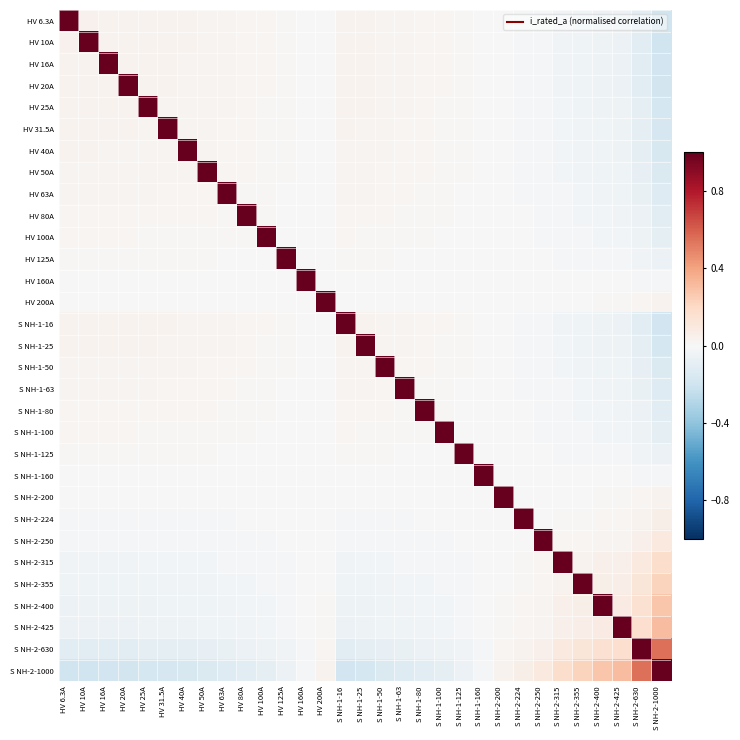

Reading right to left, list all the values displayed in this chart.

HV 6.3A: S NH-2-1000=-0.2	S NH-2-630=-0.1	S NH-2-425=-0.1	S NH-2-400=-0.1	S NH-2-355=-0.0	S NH-2-315=-0.0	S NH-2-250=-0.0	S NH-2-224=-0.0	S NH-2-200=-0.0	S NH-1-160=0.0	S NH-1-125=0.0	S NH-1-100=0.0	S NH-1-80=0.0	S NH-1-63=0.0	S NH-1-50=0.0	S NH-1-25=0.0	S NH-1-16=0.0	HV 200A=-0.0	HV 160A=0.0	HV 125A=0.0	HV 100A=0.0	HV 80A=0.0	HV 63A=0.0	HV 50A=0.0	HV 40A=0.0	HV 31.5A=0.0	HV 25A=0.0	HV 20A=0.0	HV 16A=0.0	HV 10A=0.0	HV 6.3A=1.0
HV 10A: S NH-2-1000=-0.2	S NH-2-630=-0.1	S NH-2-425=-0.1	S NH-2-400=-0.1	S NH-2-355=-0.0	S NH-2-315=-0.0	S NH-2-250=-0.0	S NH-2-224=-0.0	S NH-2-200=-0.0	S NH-1-160=0.0	S NH-1-125=0.0	S NH-1-100=0.0	S NH-1-80=0.0	S NH-1-63=0.0	S NH-1-50=0.0	S NH-1-25=0.0	S NH-1-16=0.0	HV 200A=-0.0	HV 160A=0.0	HV 125A=0.0	HV 100A=0.0	HV 80A=0.0	HV 63A=0.0	HV 50A=0.0	HV 40A=0.0	HV 31.5A=0.0	HV 25A=0.0	HV 20A=0.0	HV 16A=0.0	HV 10A=1.0	HV 6.3A=0.0
HV 16A: S NH-2-1000=-0.2	S NH-2-630=-0.1	S NH-2-425=-0.1	S NH-2-400=-0.1	S NH-2-355=-0.0	S NH-2-315=-0.0	S NH-2-250=-0.0	S NH-2-224=-0.0	S NH-2-200=-0.0	S NH-1-160=0.0	S NH-1-125=0.0	S NH-1-100=0.0	S NH-1-80=0.0	S NH-1-63=0.0	S NH-1-50=0.0	S NH-1-25=0.0	S NH-1-16=0.0	HV 200A=-0.0	HV 160A=0.0	HV 125A=0.0	HV 100A=0.0	HV 80A=0.0	HV 63A=0.0	HV 50A=0.0	HV 40A=0.0	HV 31.5A=0.0	HV 25A=0.0	HV 20A=0.0	HV 16A=1.0	HV 10A=0.0	HV 6.3A=0.0
HV 20A: S NH-2-1000=-0.2	S NH-2-630=-0.1	S NH-2-425=-0.1	S NH-2-400=-0.1	S NH-2-355=-0.0	S NH-2-315=-0.0	S NH-2-250=-0.0	S NH-2-224=-0.0	S NH-2-200=-0.0	S NH-1-160=0.0	S NH-1-125=0.0	S NH-1-100=0.0	S NH-1-80=0.0	S NH-1-63=0.0	S NH-1-50=0.0	S NH-1-25=0.0	S NH-1-16=0.0	HV 200A=-0.0	HV 160A=0.0	HV 125A=0.0	HV 100A=0.0	HV 80A=0.0	HV 63A=0.0	HV 50A=0.0	HV 40A=0.0	HV 31.5A=0.0	HV 25A=0.0	HV 20A=1.0	HV 16A=0.0	HV 10A=0.0	HV 6.3A=0.0
HV 25A: S NH-2-1000=-0.2	S NH-2-630=-0.1	S NH-2-425=-0.1	S NH-2-400=-0.0	S NH-2-355=-0.0	S NH-2-315=-0.0	S NH-2-250=-0.0	S NH-2-224=-0.0	S NH-2-200=-0.0	S NH-1-160=0.0	S NH-1-125=0.0	S NH-1-100=0.0	S NH-1-80=0.0	S NH-1-63=0.0	S NH-1-50=0.0	S NH-1-25=0.0	S NH-1-16=0.0	HV 200A=-0.0	HV 160A=0.0	HV 125A=0.0	HV 100A=0.0	HV 80A=0.0	HV 63A=0.0	HV 50A=0.0	HV 40A=0.0	HV 31.5A=0.0	HV 25A=1.0	HV 20A=0.0	HV 16A=0.0	HV 10A=0.0	HV 6.3A=0.0
HV 31.5A: S NH-2-1000=-0.2	S NH-2-630=-0.1	S NH-2-425=-0.1	S NH-2-400=-0.0	S NH-2-355=-0.0	S NH-2-315=-0.0	S NH-2-250=-0.0	S NH-2-224=-0.0	S NH-2-200=-0.0	S NH-1-160=0.0	S NH-1-125=0.0	S NH-1-100=0.0	S NH-1-80=0.0	S NH-1-63=0.0	S NH-1-50=0.0	S NH-1-25=0.0	S NH-1-16=0.0	HV 200A=-0.0	HV 160A=0.0	HV 125A=0.0	HV 100A=0.0	HV 80A=0.0	HV 63A=0.0	HV 50A=0.0	HV 40A=0.0	HV 31.5A=1.0	HV 25A=0.0	HV 20A=0.0	HV 16A=0.0	HV 10A=0.0	HV 6.3A=0.0
HV 40A: S NH-2-1000=-0.2	S NH-2-630=-0.1	S NH-2-425=-0.0	S NH-2-400=-0.0	S NH-2-355=-0.0	S NH-2-315=-0.0	S NH-2-250=-0.0	S NH-2-224=-0.0	S NH-2-200=-0.0	S NH-1-160=0.0	S NH-1-125=0.0	S NH-1-100=0.0	S NH-1-80=0.0	S NH-1-63=0.0	S NH-1-50=0.0	S NH-1-25=0.0	S NH-1-16=0.0	HV 200A=-0.0	HV 160A=0.0	HV 125A=0.0	HV 100A=0.0	HV 80A=0.0	HV 63A=0.0	HV 50A=0.0	HV 40A=1.0	HV 31.5A=0.0	HV 25A=0.0	HV 20A=0.0	HV 16A=0.0	HV 10A=0.0	HV 6.3A=0.0
HV 50A: S NH-2-1000=-0.1	S NH-2-630=-0.1	S NH-2-425=-0.0	S NH-2-400=-0.0	S NH-2-355=-0.0	S NH-2-315=-0.0	S NH-2-250=-0.0	S NH-2-224=-0.0	S NH-2-200=-0.0	S NH-1-160=0.0	S NH-1-125=0.0	S NH-1-100=0.0	S NH-1-80=0.0	S NH-1-63=0.0	S NH-1-50=0.0	S NH-1-25=0.0	S NH-1-16=0.0	HV 200A=-0.0	HV 160A=0.0	HV 125A=0.0	HV 100A=0.0	HV 80A=0.0	HV 63A=0.0	HV 50A=1.0	HV 40A=0.0	HV 31.5A=0.0	HV 25A=0.0	HV 20A=0.0	HV 16A=0.0	HV 10A=0.0	HV 6.3A=0.0
HV 63A: S NH-2-1000=-0.1	S NH-2-630=-0.1	S NH-2-425=-0.0	S NH-2-400=-0.0	S NH-2-355=-0.0	S NH-2-315=-0.0	S NH-2-250=-0.0	S NH-2-224=-0.0	S NH-2-200=-0.0	S NH-1-160=0.0	S NH-1-125=0.0	S NH-1-100=0.0	S NH-1-80=0.0	S NH-1-63=0.0	S NH-1-50=0.0	S NH-1-25=0.0	S NH-1-16=0.0	HV 200A=-0.0	HV 160A=0.0	HV 125A=0.0	HV 100A=0.0	HV 80A=0.0	HV 63A=1.0	HV 50A=0.0	HV 40A=0.0	HV 31.5A=0.0	HV 25A=0.0	HV 20A=0.0	HV 16A=0.0	HV 10A=0.0	HV 6.3A=0.0
HV 80A: S NH-2-1000=-0.1	S NH-2-630=-0.1	S NH-2-425=-0.0	S NH-2-400=-0.0	S NH-2-355=-0.0	S NH-2-315=-0.0	S NH-2-250=-0.0	S NH-2-224=-0.0	S NH-2-200=-0.0	S NH-1-160=0.0	S NH-1-125=0.0	S NH-1-100=0.0	S NH-1-80=0.0	S NH-1-63=0.0	S NH-1-50=0.0	S NH-1-25=0.0	S NH-1-16=0.0	HV 200A=-0.0	HV 160A=0.0	HV 125A=0.0	HV 100A=0.0	HV 80A=1.0	HV 63A=0.0	HV 50A=0.0	HV 40A=0.0	HV 31.5A=0.0	HV 25A=0.0	HV 20A=0.0	HV 16A=0.0	HV 10A=0.0	HV 6.3A=0.0
HV 100A: S NH-2-1000=-0.1	S NH-2-630=-0.0	S NH-2-425=-0.0	S NH-2-400=-0.0	S NH-2-355=-0.0	S NH-2-315=-0.0	S NH-2-250=-0.0	S NH-2-224=-0.0	S NH-2-200=-0.0	S NH-1-160=0.0	S NH-1-125=0.0	S NH-1-100=0.0	S NH-1-80=0.0	S NH-1-63=0.0	S NH-1-50=0.0	S NH-1-25=0.0	S NH-1-16=0.0	HV 200A=-0.0	HV 160A=0.0	HV 125A=0.0	HV 100A=1.0	HV 80A=0.0	HV 63A=0.0	HV 50A=0.0	HV 40A=0.0	HV 31.5A=0.0	HV 25A=0.0	HV 20A=0.0	HV 16A=0.0	HV 10A=0.0	HV 6.3A=0.0
HV 125A: S NH-2-1000=-0.1	S NH-2-630=-0.0	S NH-2-425=-0.0	S NH-2-400=-0.0	S NH-2-355=-0.0	S NH-2-315=-0.0	S NH-2-250=-0.0	S NH-2-224=-0.0	S NH-2-200=-0.0	S NH-1-160=0.0	S NH-1-125=0.0	S NH-1-100=0.0	S NH-1-80=0.0	S NH-1-63=0.0	S NH-1-50=0.0	S NH-1-25=0.0	S NH-1-16=0.0	HV 200A=-0.0	HV 160A=0.0	HV 125A=1.0	HV 100A=0.0	HV 80A=0.0	HV 63A=0.0	HV 50A=0.0	HV 40A=0.0	HV 31.5A=0.0	HV 25A=0.0	HV 20A=0.0	HV 16A=0.0	HV 10A=0.0	HV 6.3A=0.0
HV 160A: S NH-2-1000=-0.0	S NH-2-630=-0.0	S NH-2-425=-0.0	S NH-2-400=-0.0	S NH-2-355=-0.0	S NH-2-315=-0.0	S NH-2-250=-0.0	S NH-2-224=-0.0	S NH-2-200=-0.0	S NH-1-160=0.0	S NH-1-125=0.0	S NH-1-100=0.0	S NH-1-80=0.0	S NH-1-63=0.0	S NH-1-50=0.0	S NH-1-25=0.0	S NH-1-16=0.0	HV 200A=-0.0	HV 160A=1.0	HV 125A=0.0	HV 100A=0.0	HV 80A=0.0	HV 63A=0.0	HV 50A=0.0	HV 40A=0.0	HV 31.5A=0.0	HV 25A=0.0	HV 20A=0.0	HV 16A=0.0	HV 10A=0.0	HV 6.3A=0.0
HV 200A: S NH-2-1000=0.0	S NH-2-630=0.0	S NH-2-425=0.0	S NH-2-400=0.0	S NH-2-355=0.0	S NH-2-315=0.0	S NH-2-250=0.0	S NH-2-224=0.0	S NH-2-200=0.0	S NH-1-160=-0.0	S NH-1-125=-0.0	S NH-1-100=-0.0	S NH-1-80=-0.0	S NH-1-63=-0.0	S NH-1-50=-0.0	S NH-1-25=-0.0	S NH-1-16=-0.0	HV 200A=1.0	HV 160A=-0.0	HV 125A=-0.0	HV 100A=-0.0	HV 80A=-0.0	HV 63A=-0.0	HV 50A=-0.0	HV 40A=-0.0	HV 31.5A=-0.0	HV 25A=-0.0	HV 20A=-0.0	HV 16A=-0.0	HV 10A=-0.0	HV 6.3A=-0.0
S NH-1-16: S NH-2-1000=-0.2	S NH-2-630=-0.1	S NH-2-425=-0.1	S NH-2-400=-0.1	S NH-2-355=-0.0	S NH-2-315=-0.0	S NH-2-250=-0.0	S NH-2-224=-0.0	S NH-2-200=-0.0	S NH-1-160=0.0	S NH-1-125=0.0	S NH-1-100=0.0	S NH-1-80=0.0	S NH-1-63=0.0	S NH-1-50=0.0	S NH-1-25=0.0	S NH-1-16=1.0	HV 200A=-0.0	HV 160A=0.0	HV 125A=0.0	HV 100A=0.0	HV 80A=0.0	HV 63A=0.0	HV 50A=0.0	HV 40A=0.0	HV 31.5A=0.0	HV 25A=0.0	HV 20A=0.0	HV 16A=0.0	HV 10A=0.0	HV 6.3A=0.0
S NH-1-25: S NH-2-1000=-0.2	S NH-2-630=-0.1	S NH-2-425=-0.1	S NH-2-400=-0.0	S NH-2-355=-0.0	S NH-2-315=-0.0	S NH-2-250=-0.0	S NH-2-224=-0.0	S NH-2-200=-0.0	S NH-1-160=0.0	S NH-1-125=0.0	S NH-1-100=0.0	S NH-1-80=0.0	S NH-1-63=0.0	S NH-1-50=0.0	S NH-1-25=1.0	S NH-1-16=0.0	HV 200A=-0.0	HV 160A=0.0	HV 125A=0.0	HV 100A=0.0	HV 80A=0.0	HV 63A=0.0	HV 50A=0.0	HV 40A=0.0	HV 31.5A=0.0	HV 25A=0.0	HV 20A=0.0	HV 16A=0.0	HV 10A=0.0	HV 6.3A=0.0
S NH-1-50: S NH-2-1000=-0.1	S NH-2-630=-0.1	S NH-2-425=-0.0	S NH-2-400=-0.0	S NH-2-355=-0.0	S NH-2-315=-0.0	S NH-2-250=-0.0	S NH-2-224=-0.0	S NH-2-200=-0.0	S NH-1-160=0.0	S NH-1-125=0.0	S NH-1-100=0.0	S NH-1-80=0.0	S NH-1-63=0.0	S NH-1-50=1.0	S NH-1-25=0.0	S NH-1-16=0.0	HV 200A=-0.0	HV 160A=0.0	HV 125A=0.0	HV 100A=0.0	HV 80A=0.0	HV 63A=0.0	HV 50A=0.0	HV 40A=0.0	HV 31.5A=0.0	HV 25A=0.0	HV 20A=0.0	HV 16A=0.0	HV 10A=0.0	HV 6.3A=0.0
S NH-1-63: S NH-2-1000=-0.1	S NH-2-630=-0.1	S NH-2-425=-0.0	S NH-2-400=-0.0	S NH-2-355=-0.0	S NH-2-315=-0.0	S NH-2-250=-0.0	S NH-2-224=-0.0	S NH-2-200=-0.0	S NH-1-160=0.0	S NH-1-125=0.0	S NH-1-100=0.0	S NH-1-80=0.0	S NH-1-63=1.0	S NH-1-50=0.0	S NH-1-25=0.0	S NH-1-16=0.0	HV 200A=-0.0	HV 160A=0.0	HV 125A=0.0	HV 100A=0.0	HV 80A=0.0	HV 63A=0.0	HV 50A=0.0	HV 40A=0.0	HV 31.5A=0.0	HV 25A=0.0	HV 20A=0.0	HV 16A=0.0	HV 10A=0.0	HV 6.3A=0.0
S NH-1-80: S NH-2-1000=-0.1	S NH-2-630=-0.1	S NH-2-425=-0.0	S NH-2-400=-0.0	S NH-2-355=-0.0	S NH-2-315=-0.0	S NH-2-250=-0.0	S NH-2-224=-0.0	S NH-2-200=-0.0	S NH-1-160=0.0	S NH-1-125=0.0	S NH-1-100=0.0	S NH-1-80=1.0	S NH-1-63=0.0	S NH-1-50=0.0	S NH-1-25=0.0	S NH-1-16=0.0	HV 200A=-0.0	HV 160A=0.0	HV 125A=0.0	HV 100A=0.0	HV 80A=0.0	HV 63A=0.0	HV 50A=0.0	HV 40A=0.0	HV 31.5A=0.0	HV 25A=0.0	HV 20A=0.0	HV 16A=0.0	HV 10A=0.0	HV 6.3A=0.0
S NH-1-100: S NH-2-1000=-0.1	S NH-2-630=-0.0	S NH-2-425=-0.0	S NH-2-400=-0.0	S NH-2-355=-0.0	S NH-2-315=-0.0	S NH-2-250=-0.0	S NH-2-224=-0.0	S NH-2-200=-0.0	S NH-1-160=0.0	S NH-1-125=0.0	S NH-1-100=1.0	S NH-1-80=0.0	S NH-1-63=0.0	S NH-1-50=0.0	S NH-1-25=0.0	S NH-1-16=0.0	HV 200A=-0.0	HV 160A=0.0	HV 125A=0.0	HV 100A=0.0	HV 80A=0.0	HV 63A=0.0	HV 50A=0.0	HV 40A=0.0	HV 31.5A=0.0	HV 25A=0.0	HV 20A=0.0	HV 16A=0.0	HV 10A=0.0	HV 6.3A=0.0
S NH-1-125: S NH-2-1000=-0.1	S NH-2-630=-0.0	S NH-2-425=-0.0	S NH-2-400=-0.0	S NH-2-355=-0.0	S NH-2-315=-0.0	S NH-2-250=-0.0	S NH-2-224=-0.0	S NH-2-200=-0.0	S NH-1-160=0.0	S NH-1-125=1.0	S NH-1-100=0.0	S NH-1-80=0.0	S NH-1-63=0.0	S NH-1-50=0.0	S NH-1-25=0.0	S NH-1-16=0.0	HV 200A=-0.0	HV 160A=0.0	HV 125A=0.0	HV 100A=0.0	HV 80A=0.0	HV 63A=0.0	HV 50A=0.0	HV 40A=0.0	HV 31.5A=0.0	HV 25A=0.0	HV 20A=0.0	HV 16A=0.0	HV 10A=0.0	HV 6.3A=0.0
S NH-1-160: S NH-2-1000=-0.0	S NH-2-630=-0.0	S NH-2-425=-0.0	S NH-2-400=-0.0	S NH-2-355=-0.0	S NH-2-315=-0.0	S NH-2-250=-0.0	S NH-2-224=-0.0	S NH-2-200=-0.0	S NH-1-160=1.0	S NH-1-125=0.0	S NH-1-100=0.0	S NH-1-80=0.0	S NH-1-63=0.0	S NH-1-50=0.0	S NH-1-25=0.0	S NH-1-16=0.0	HV 200A=-0.0	HV 160A=0.0	HV 125A=0.0	HV 100A=0.0	HV 80A=0.0	HV 63A=0.0	HV 50A=0.0	HV 40A=0.0	HV 31.5A=0.0	HV 25A=0.0	HV 20A=0.0	HV 16A=0.0	HV 10A=0.0	HV 6.3A=0.0
S NH-2-200: S NH-2-1000=0.0	S NH-2-630=0.0	S NH-2-425=0.0	S NH-2-400=0.0	S NH-2-355=0.0	S NH-2-315=0.0	S NH-2-250=0.0	S NH-2-224=0.0	S NH-2-200=1.0	S NH-1-160=-0.0	S NH-1-125=-0.0	S NH-1-100=-0.0	S NH-1-80=-0.0	S NH-1-63=-0.0	S NH-1-50=-0.0	S NH-1-25=-0.0	S NH-1-16=-0.0	HV 200A=0.0	HV 160A=-0.0	HV 125A=-0.0	HV 100A=-0.0	HV 80A=-0.0	HV 63A=-0.0	HV 50A=-0.0	HV 40A=-0.0	HV 31.5A=-0.0	HV 25A=-0.0	HV 20A=-0.0	HV 16A=-0.0	HV 10A=-0.0	HV 6.3A=-0.0
S NH-2-224: S NH-2-1000=0.1	S NH-2-630=0.0	S NH-2-425=0.0	S NH-2-400=0.0	S NH-2-355=0.0	S NH-2-315=0.0	S NH-2-250=0.0	S NH-2-224=1.0	S NH-2-200=0.0	S NH-1-160=-0.0	S NH-1-125=-0.0	S NH-1-100=-0.0	S NH-1-80=-0.0	S NH-1-63=-0.0	S NH-1-50=-0.0	S NH-1-25=-0.0	S NH-1-16=-0.0	HV 200A=0.0	HV 160A=-0.0	HV 125A=-0.0	HV 100A=-0.0	HV 80A=-0.0	HV 63A=-0.0	HV 50A=-0.0	HV 40A=-0.0	HV 31.5A=-0.0	HV 25A=-0.0	HV 20A=-0.0	HV 16A=-0.0	HV 10A=-0.0	HV 6.3A=-0.0
S NH-2-250: S NH-2-1000=0.1	S NH-2-630=0.1	S NH-2-425=0.0	S NH-2-400=0.0	S NH-2-355=0.0	S NH-2-315=0.0	S NH-2-250=1.0	S NH-2-224=0.0	S NH-2-200=0.0	S NH-1-160=-0.0	S NH-1-125=-0.0	S NH-1-100=-0.0	S NH-1-80=-0.0	S NH-1-63=-0.0	S NH-1-50=-0.0	S NH-1-25=-0.0	S NH-1-16=-0.0	HV 200A=0.0	HV 160A=-0.0	HV 125A=-0.0	HV 100A=-0.0	HV 80A=-0.0	HV 63A=-0.0	HV 50A=-0.0	HV 40A=-0.0	HV 31.5A=-0.0	HV 25A=-0.0	HV 20A=-0.0	HV 16A=-0.0	HV 10A=-0.0	HV 6.3A=-0.0
S NH-2-315: S NH-2-1000=0.2	S NH-2-630=0.1	S NH-2-425=0.1	S NH-2-400=0.0	S NH-2-355=0.0	S NH-2-315=1.0	S NH-2-250=0.0	S NH-2-224=0.0	S NH-2-200=0.0	S NH-1-160=-0.0	S NH-1-125=-0.0	S NH-1-100=-0.0	S NH-1-80=-0.0	S NH-1-63=-0.0	S NH-1-50=-0.0	S NH-1-25=-0.0	S NH-1-16=-0.0	HV 200A=0.0	HV 160A=-0.0	HV 125A=-0.0	HV 100A=-0.0	HV 80A=-0.0	HV 63A=-0.0	HV 50A=-0.0	HV 40A=-0.0	HV 31.5A=-0.0	HV 25A=-0.0	HV 20A=-0.0	HV 16A=-0.0	HV 10A=-0.0	HV 6.3A=-0.0
S NH-2-355: S NH-2-1000=0.2	S NH-2-630=0.1	S NH-2-425=0.1	S NH-2-400=0.1	S NH-2-355=1.0	S NH-2-315=0.0	S NH-2-250=0.0	S NH-2-224=0.0	S NH-2-200=0.0	S NH-1-160=-0.0	S NH-1-125=-0.0	S NH-1-100=-0.0	S NH-1-80=-0.0	S NH-1-63=-0.0	S NH-1-50=-0.0	S NH-1-25=-0.0	S NH-1-16=-0.0	HV 200A=0.0	HV 160A=-0.0	HV 125A=-0.0	HV 100A=-0.0	HV 80A=-0.0	HV 63A=-0.0	HV 50A=-0.0	HV 40A=-0.0	HV 31.5A=-0.0	HV 25A=-0.0	HV 20A=-0.0	HV 16A=-0.0	HV 10A=-0.0	HV 6.3A=-0.0
S NH-2-400: S NH-2-1000=0.3	S NH-2-630=0.2	S NH-2-425=0.1	S NH-2-400=1.0	S NH-2-355=0.1	S NH-2-315=0.0	S NH-2-250=0.0	S NH-2-224=0.0	S NH-2-200=0.0	S NH-1-160=-0.0	S NH-1-125=-0.0	S NH-1-100=-0.0	S NH-1-80=-0.0	S NH-1-63=-0.0	S NH-1-50=-0.0	S NH-1-25=-0.0	S NH-1-16=-0.1	HV 200A=0.0	HV 160A=-0.0	HV 125A=-0.0	HV 100A=-0.0	HV 80A=-0.0	HV 63A=-0.0	HV 50A=-0.0	HV 40A=-0.0	HV 31.5A=-0.0	HV 25A=-0.0	HV 20A=-0.1	HV 16A=-0.1	HV 10A=-0.1	HV 6.3A=-0.1
S NH-2-425: S NH-2-1000=0.3	S NH-2-630=0.2	S NH-2-425=1.0	S NH-2-400=0.1	S NH-2-355=0.1	S NH-2-315=0.1	S NH-2-250=0.0	S NH-2-224=0.0	S NH-2-200=0.0	S NH-1-160=-0.0	S NH-1-125=-0.0	S NH-1-100=-0.0	S NH-1-80=-0.0	S NH-1-63=-0.0	S NH-1-50=-0.0	S NH-1-25=-0.1	S NH-1-16=-0.1	HV 200A=0.0	HV 160A=-0.0	HV 125A=-0.0	HV 100A=-0.0	HV 80A=-0.0	HV 63A=-0.0	HV 50A=-0.0	HV 40A=-0.0	HV 31.5A=-0.1	HV 25A=-0.1	HV 20A=-0.1	HV 16A=-0.1	HV 10A=-0.1	HV 6.3A=-0.1
S NH-2-630: S NH-2-1000=0.6	S NH-2-630=1.0	S NH-2-425=0.2	S NH-2-400=0.2	S NH-2-355=0.1	S NH-2-315=0.1	S NH-2-250=0.1	S NH-2-224=0.0	S NH-2-200=0.0	S NH-1-160=-0.0	S NH-1-125=-0.0	S NH-1-100=-0.0	S NH-1-80=-0.1	S NH-1-63=-0.1	S NH-1-50=-0.1	S NH-1-25=-0.1	S NH-1-16=-0.1	HV 200A=0.0	HV 160A=-0.0	HV 125A=-0.0	HV 100A=-0.0	HV 80A=-0.1	HV 63A=-0.1	HV 50A=-0.1	HV 40A=-0.1	HV 31.5A=-0.1	HV 25A=-0.1	HV 20A=-0.1	HV 16A=-0.1	HV 10A=-0.1	HV 6.3A=-0.1
S NH-2-1000: S NH-2-1000=1.0	S NH-2-630=0.6	S NH-2-425=0.3	S NH-2-400=0.3	S NH-2-355=0.2	S NH-2-315=0.2	S NH-2-250=0.1	S NH-2-224=0.1	S NH-2-200=0.0	S NH-1-160=-0.0	S NH-1-125=-0.1	S NH-1-100=-0.1	S NH-1-80=-0.1	S NH-1-63=-0.1	S NH-1-50=-0.1	S NH-1-25=-0.2	S NH-1-16=-0.2	HV 200A=0.0	HV 160A=-0.0	HV 125A=-0.1	HV 100A=-0.1	HV 80A=-0.1	HV 63A=-0.1	HV 50A=-0.1	HV 40A=-0.2	HV 31.5A=-0.2	HV 25A=-0.2	HV 20A=-0.2	HV 16A=-0.2	HV 10A=-0.2	HV 6.3A=-0.2